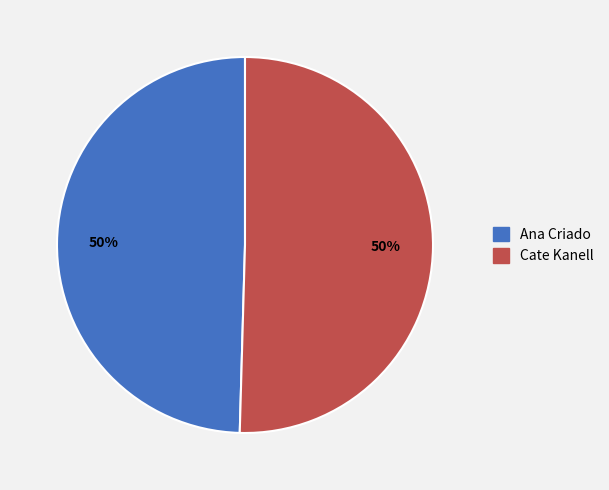

Approximately how many times larger is the value at Cate Kanell compared to Ana Criado?

1.0